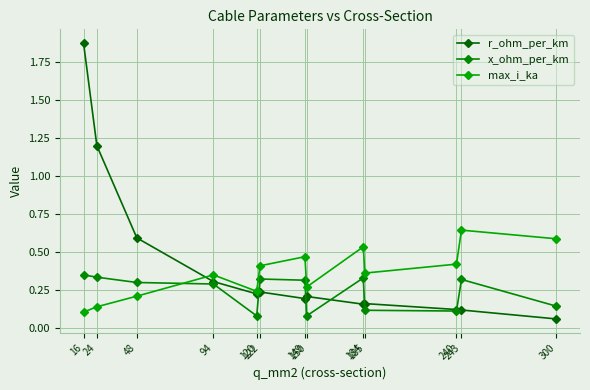

At which category is the sum across all series the highest?

16